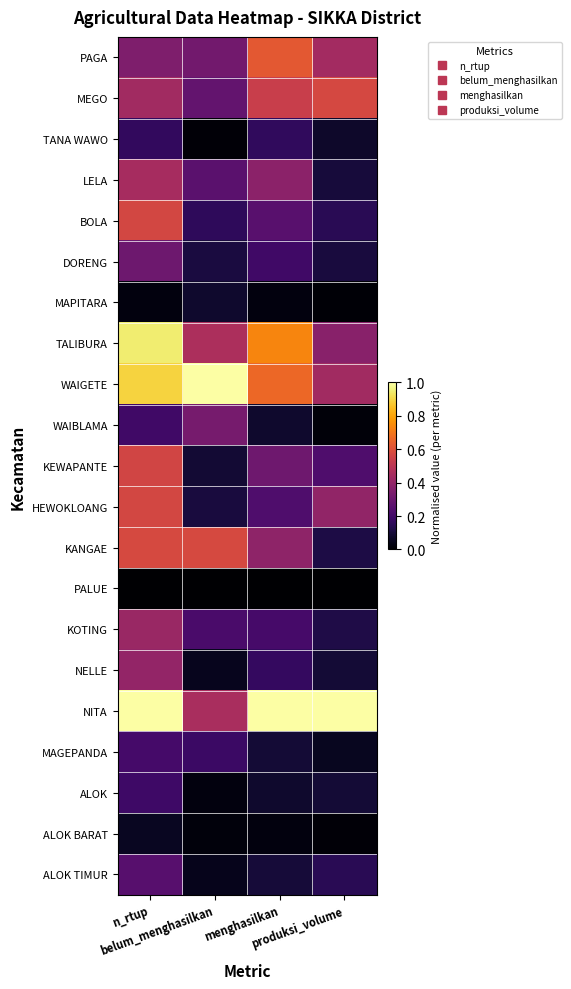

Which series has the largest total across all categories?

NITA